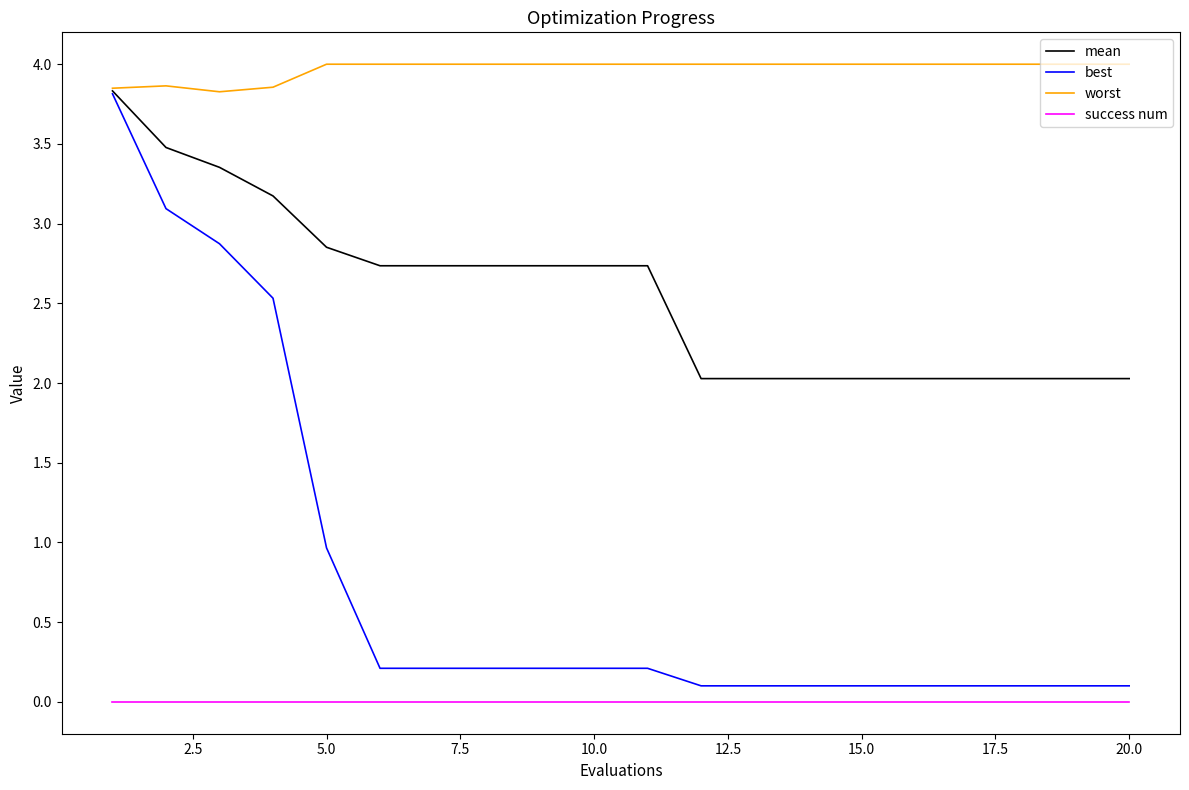

Which series has the largest range (max minus min)?

best